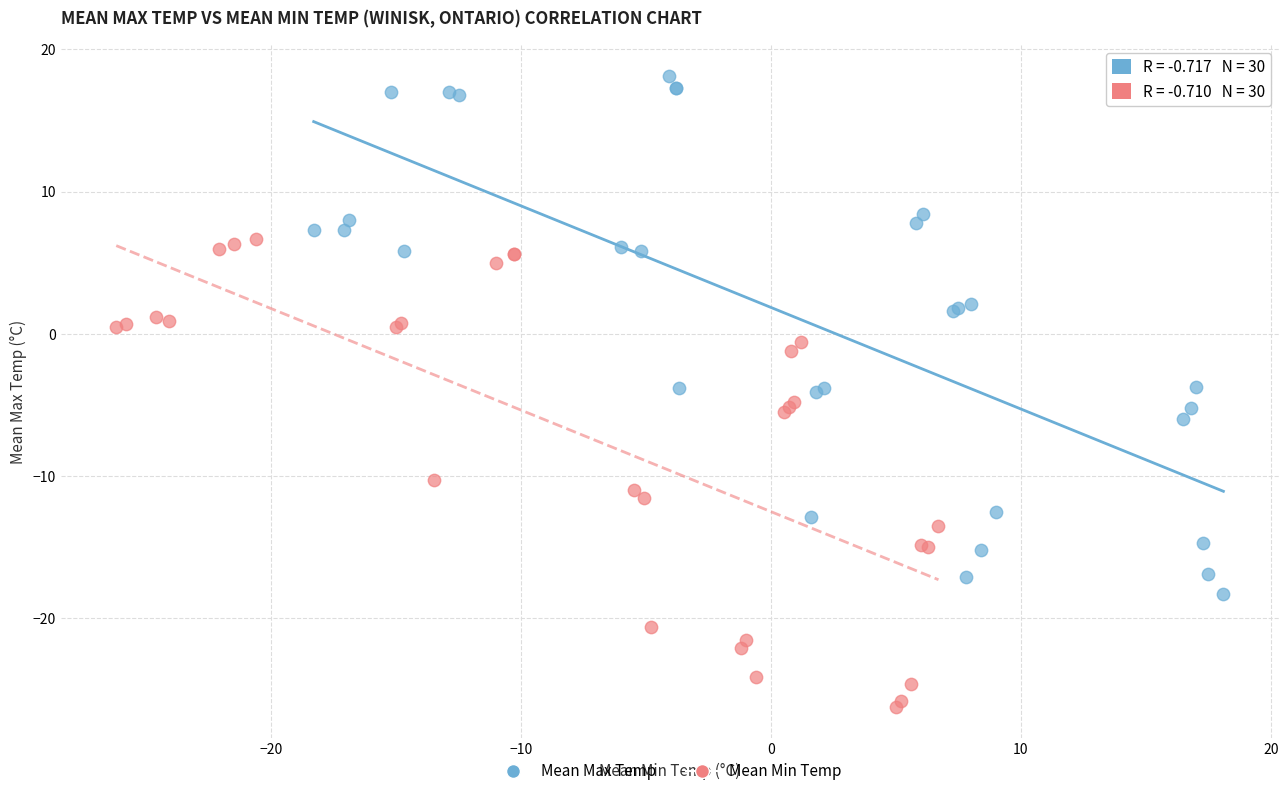

Which series reaches the minimum Y coordinate?

Mean Min Temp